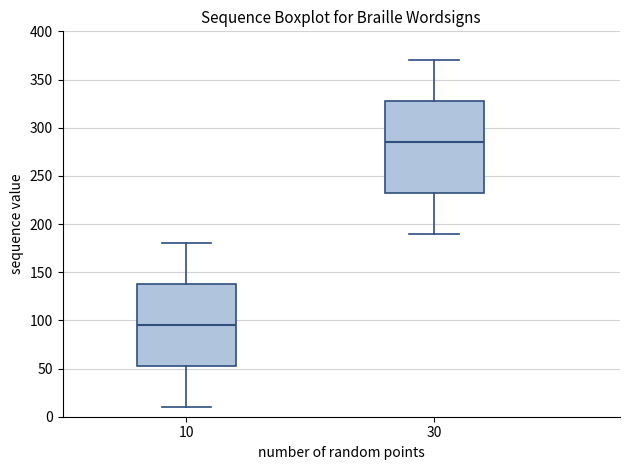

Where is the upper edge of the box at x = 10 on the y-axis? The values are not printed on the chart, so give them approximately, as read against the axis.

140